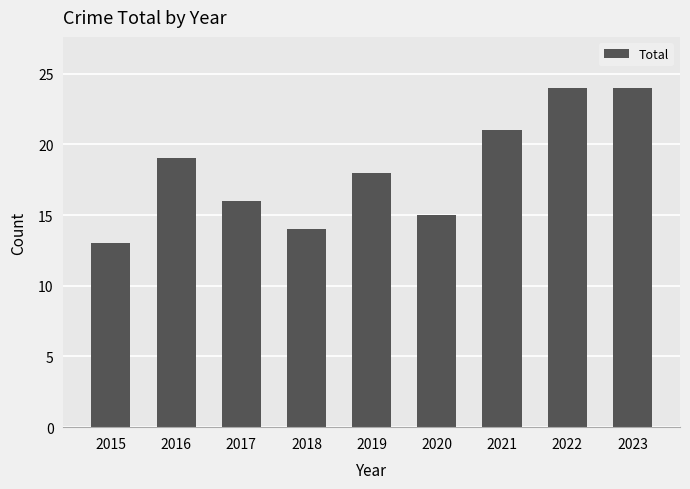

How many distinct data groups are displayed?

1